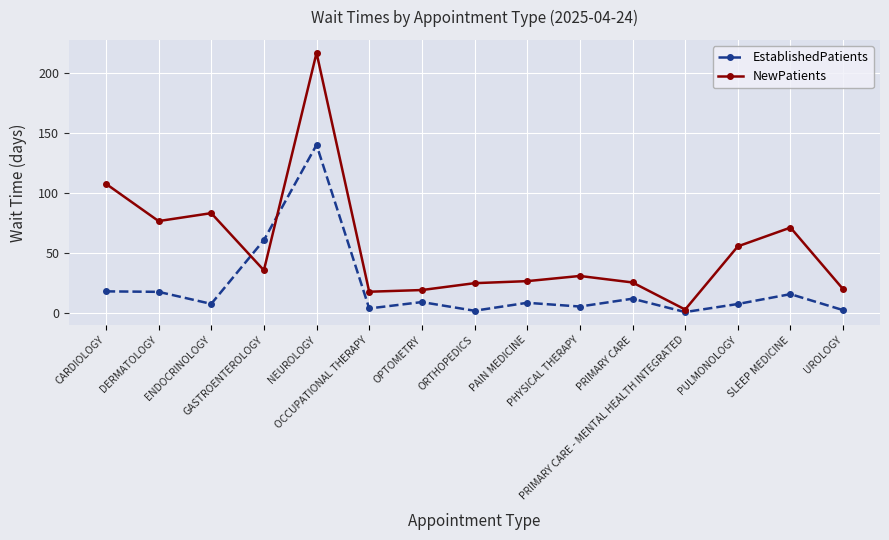

True or false: NewPatients and EstablishedPatients intersect in this chart.

True